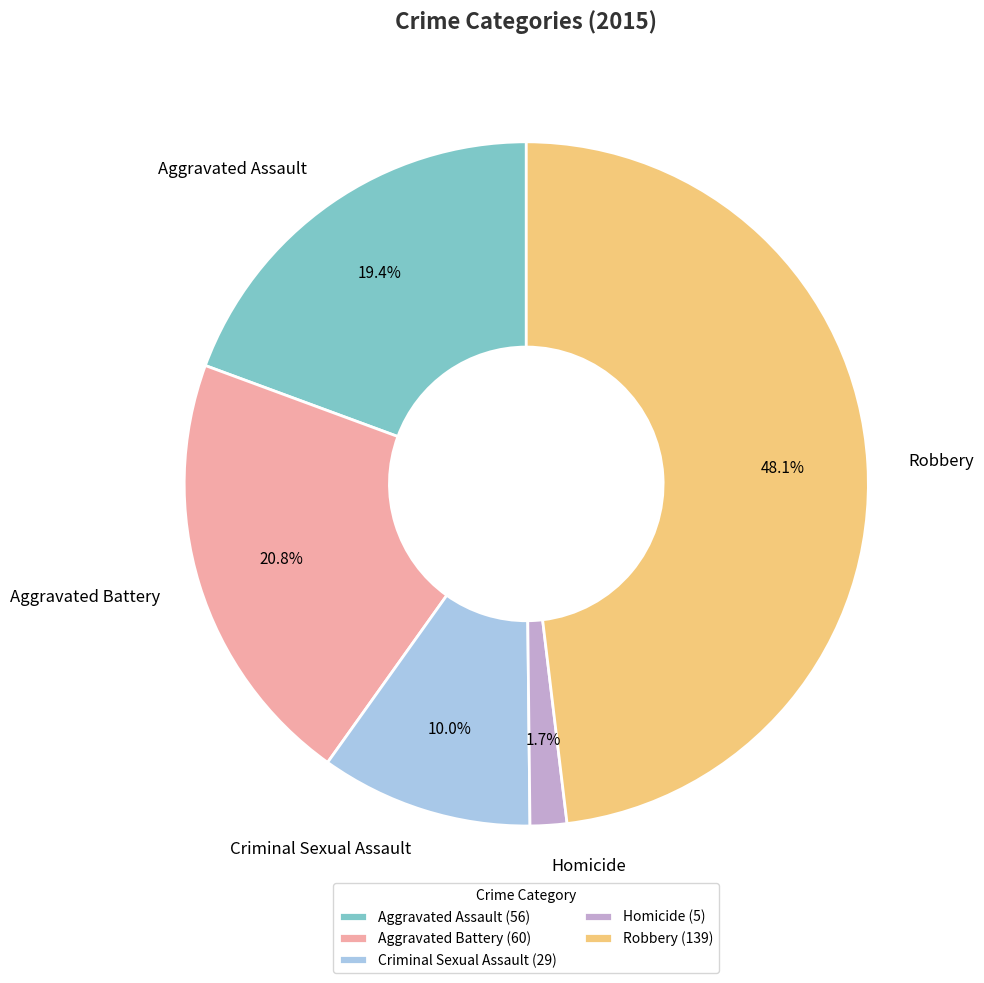

The Aggravated Assault slice represents 19% of the pie. True or false?

True